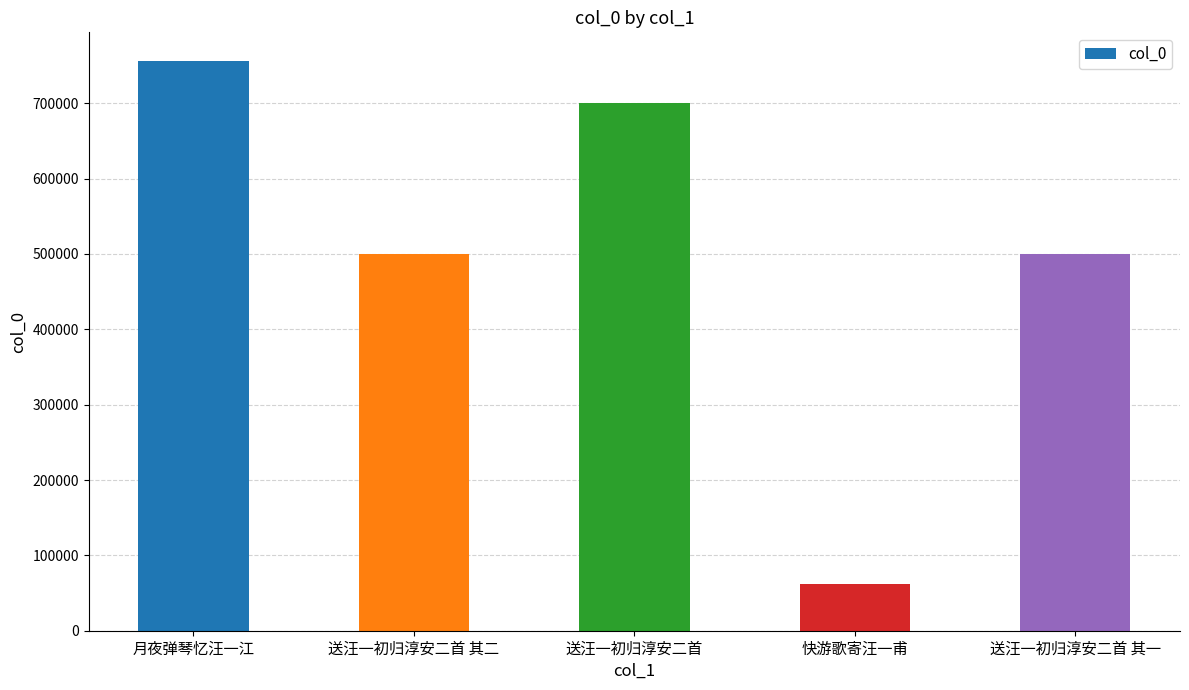

How many bars are there in total?

5